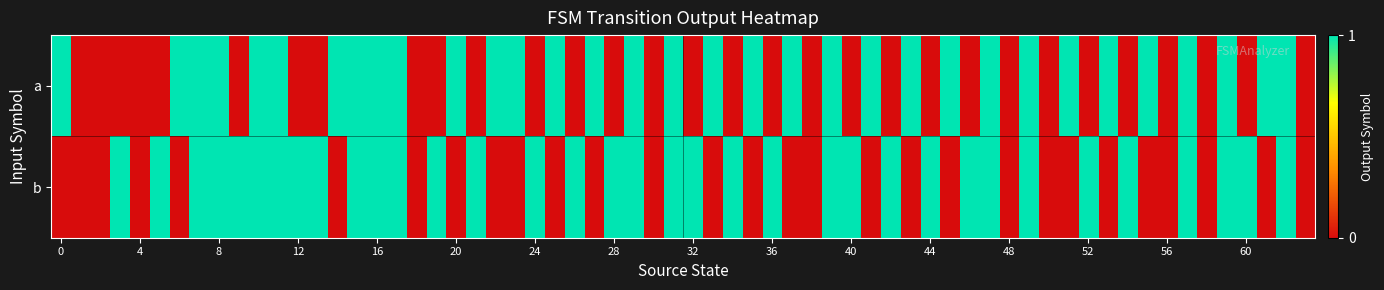

Rank the series by their average value, from highest to lowest.

b, a